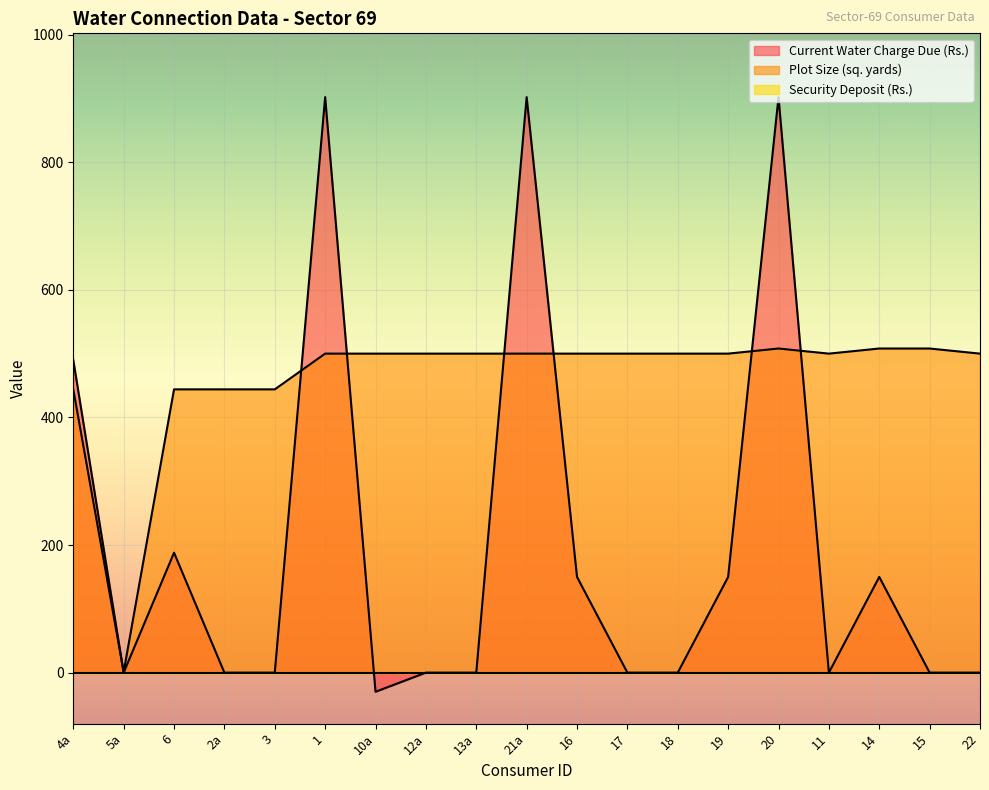

In Plot Size (sq. yards), how many points are higher than both neighbors (excluding endpoints)?

1